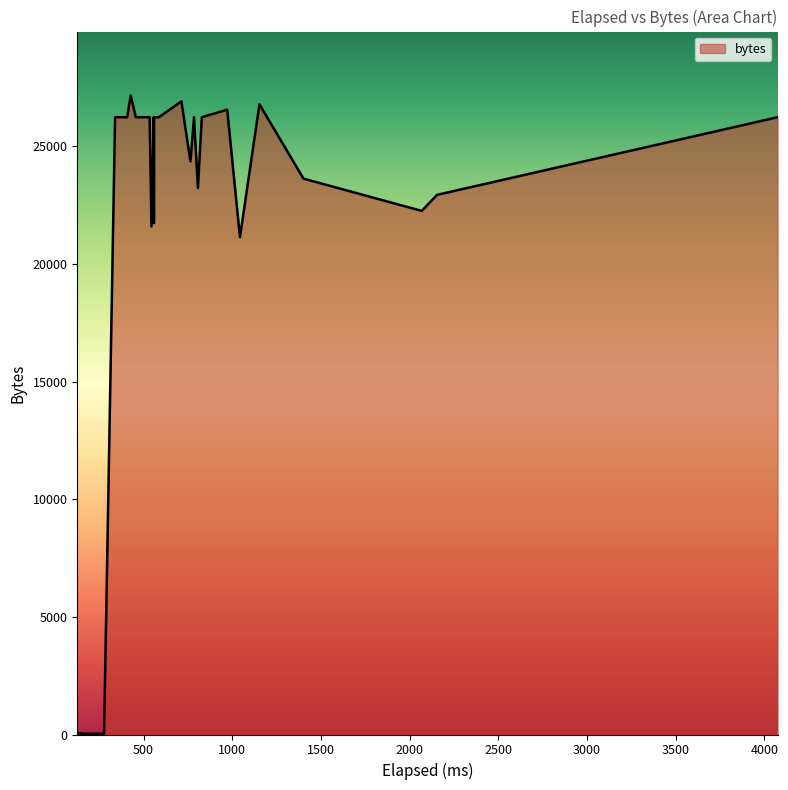

Where does the data first go above 23633?

1